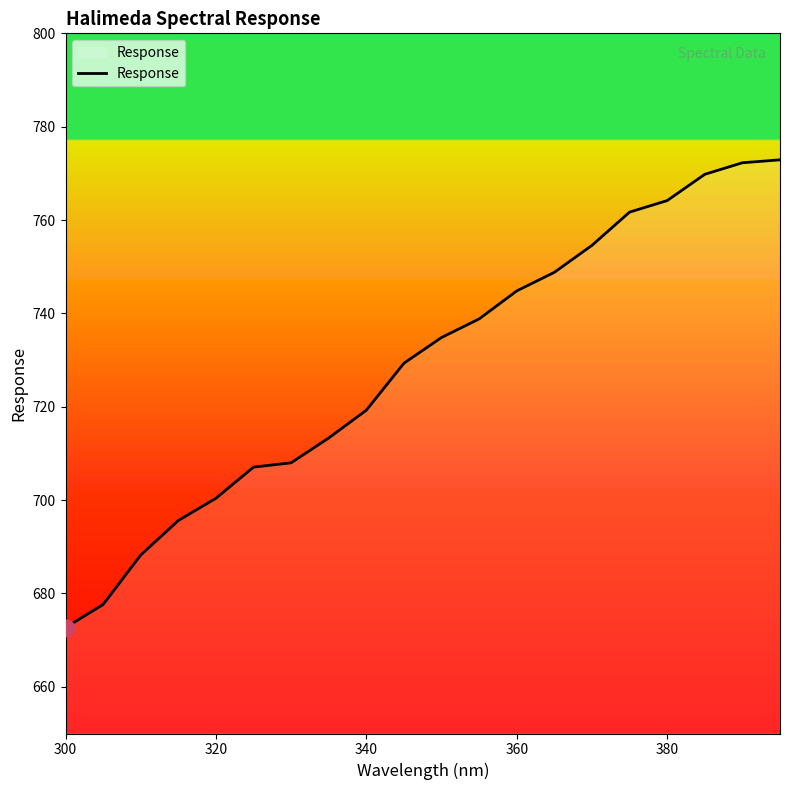

What is the smallest value displayed?

672.7